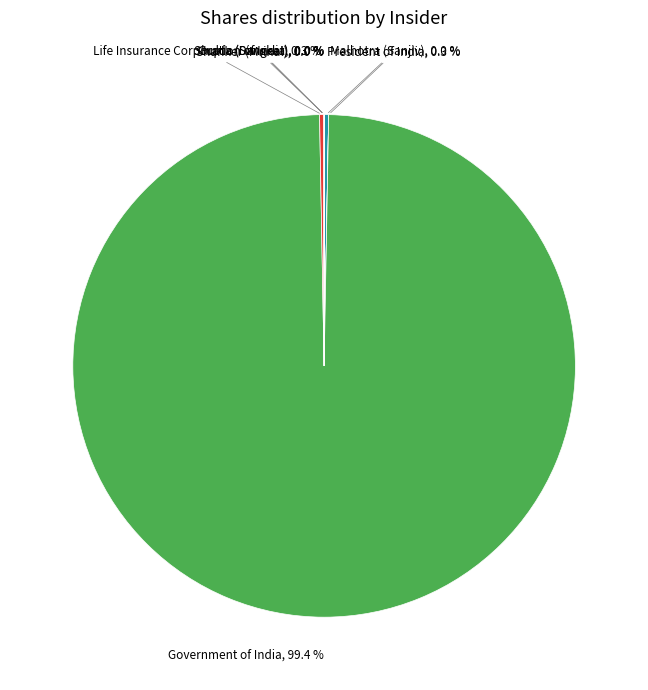

Does Malhotra (Sanjiv) represent more than half of the total?

No